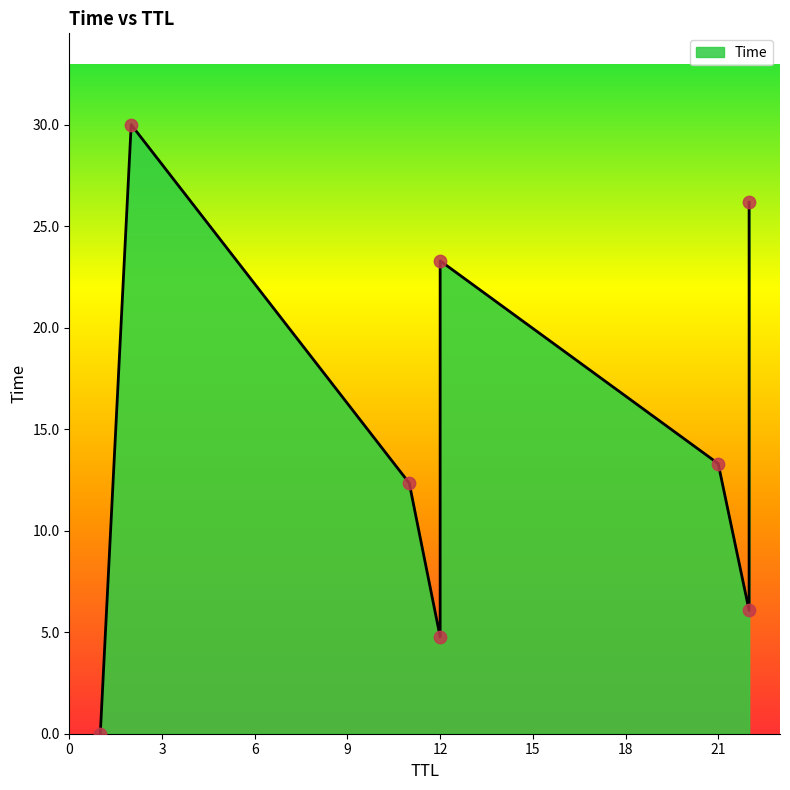

What is the ratio of the value at 12 to the value at 11?

1.9